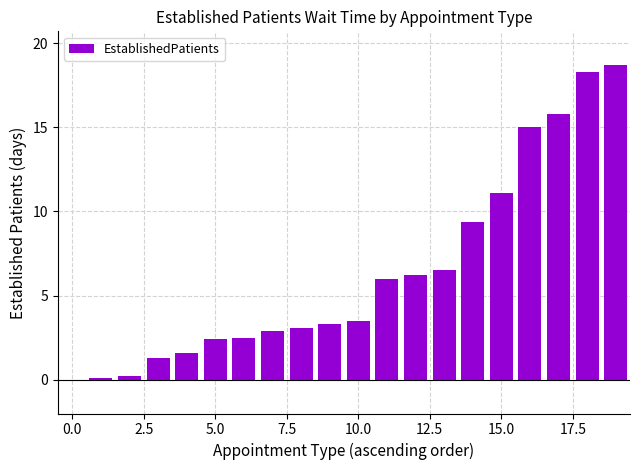

What is the greatest value displayed?

18.7